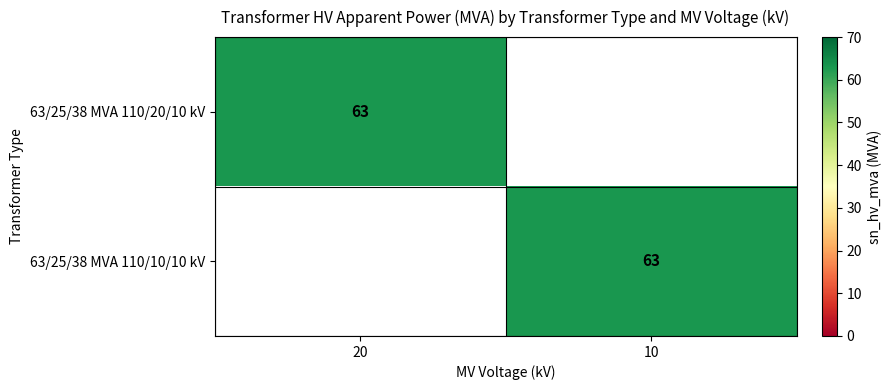

The value of 63/25/38 MVA 110/20/10 kV at 20 is 31. True or false?

False